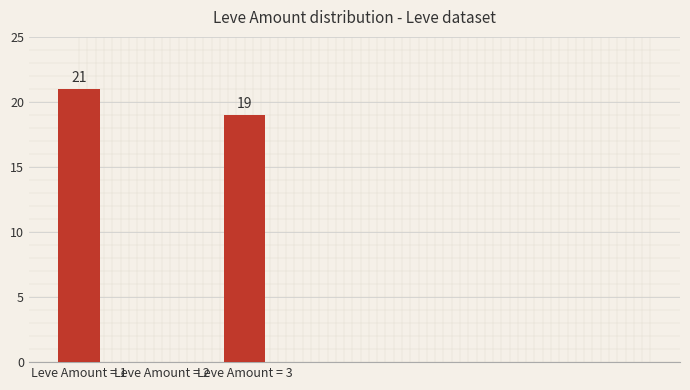

Are the bars horizontal?

No